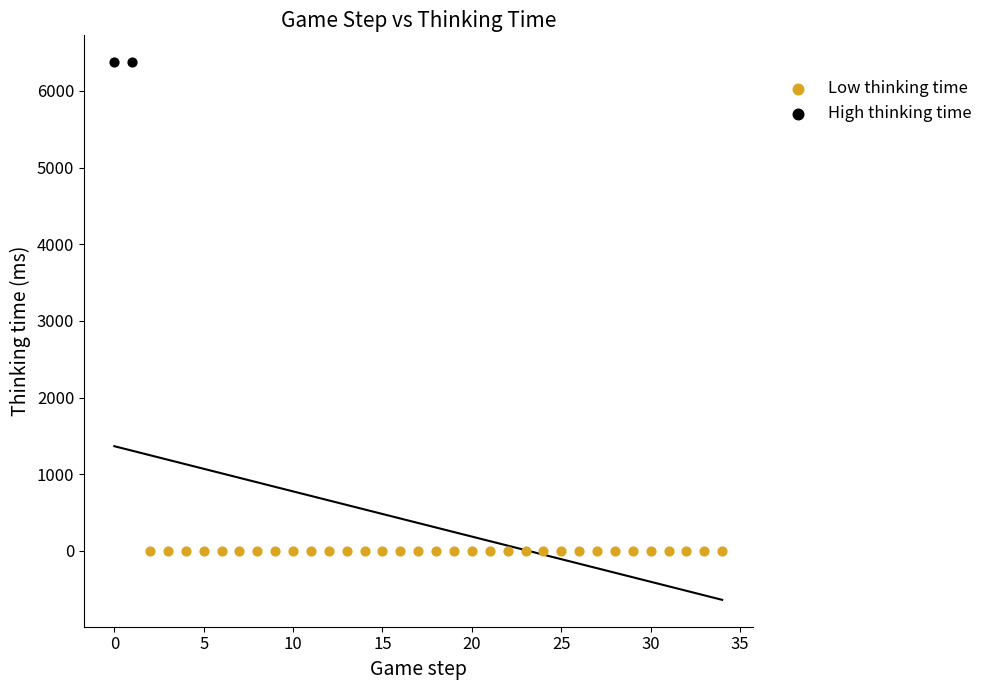

Which series contains the highest Y value?

High thinking time